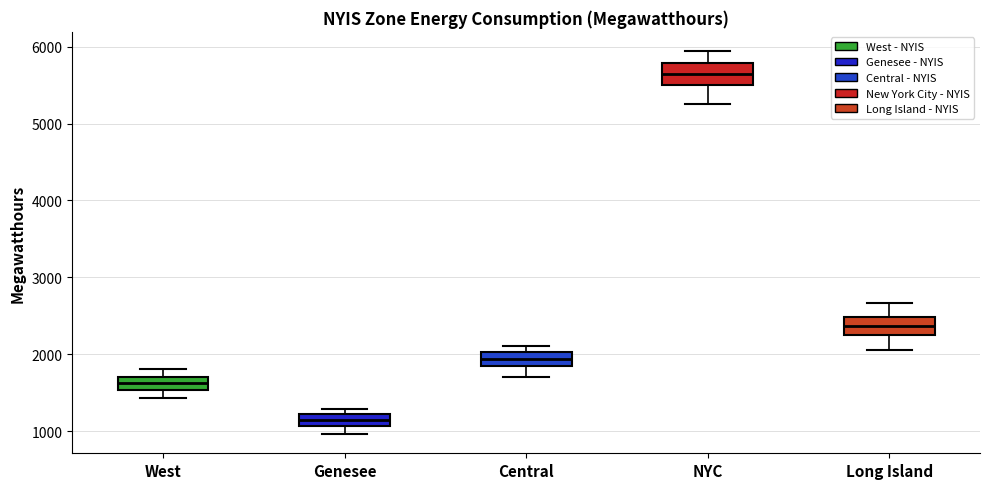

Which box has the lowest median line?

Genesee